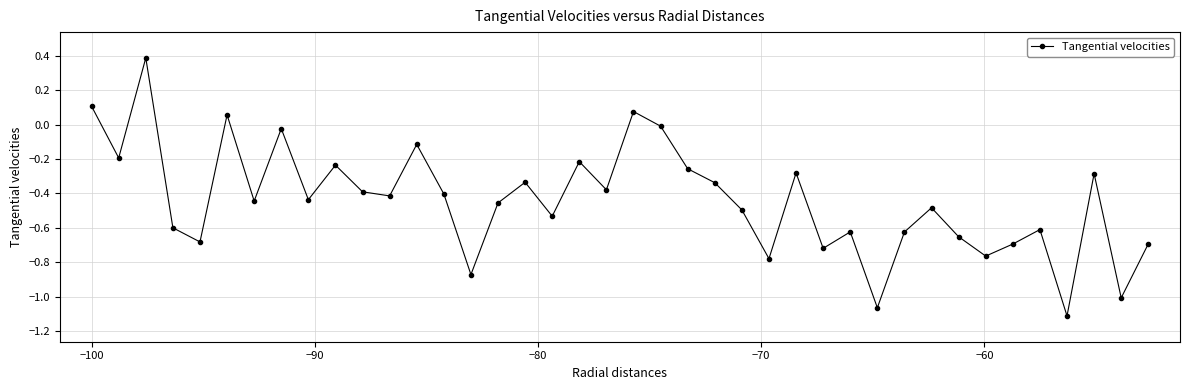

What is the difference between the second highest and second lowest values?

1.2